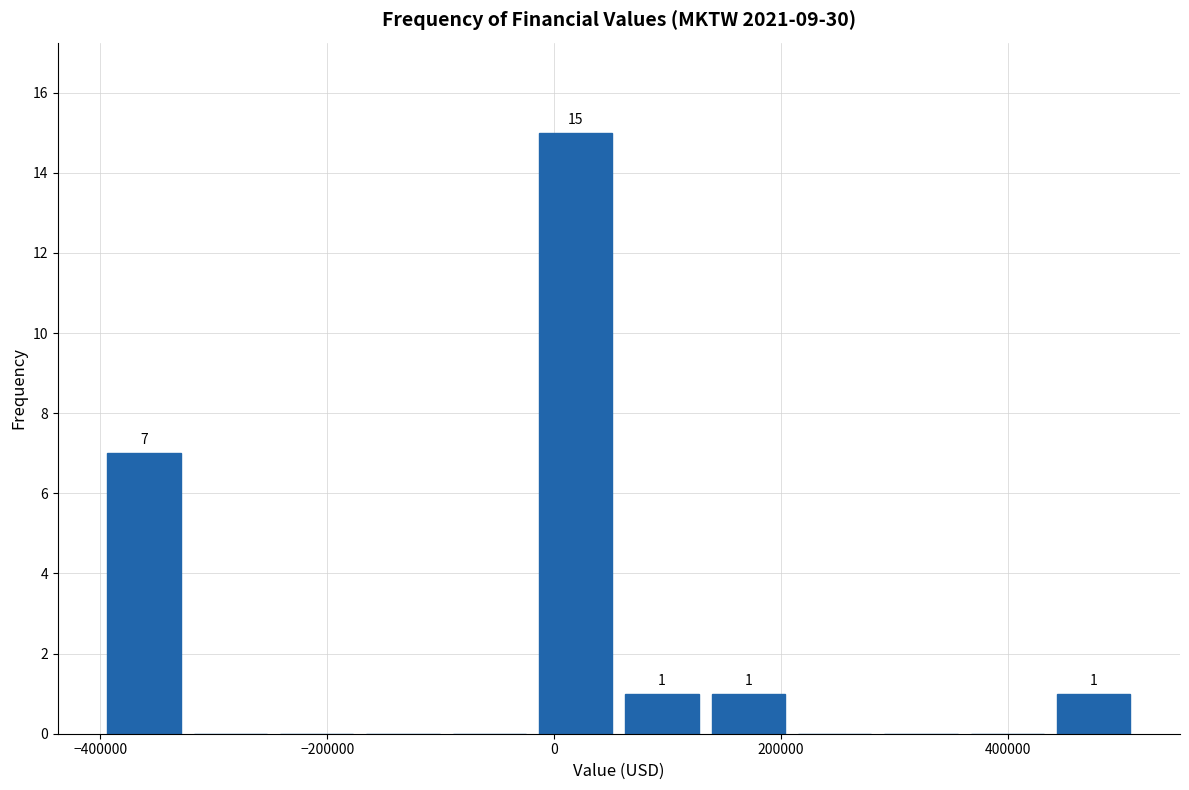

Around what value on the x-axis is the tallest bar? Give the approximate position of its centre, as read against the axis.

20000